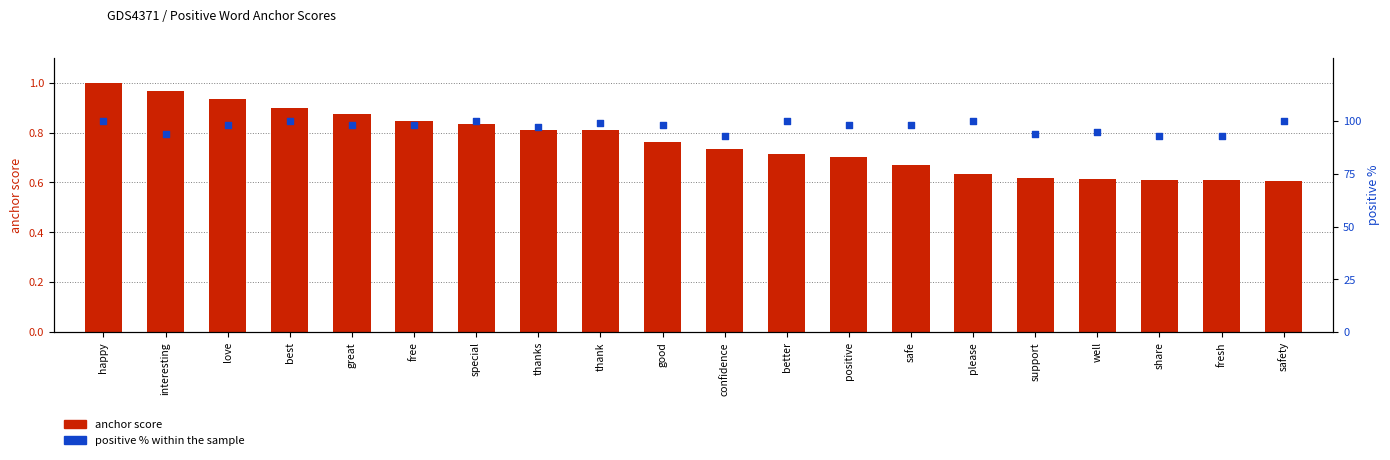

What are all the series names shown in the legend?

anchor score, positive % within the sample